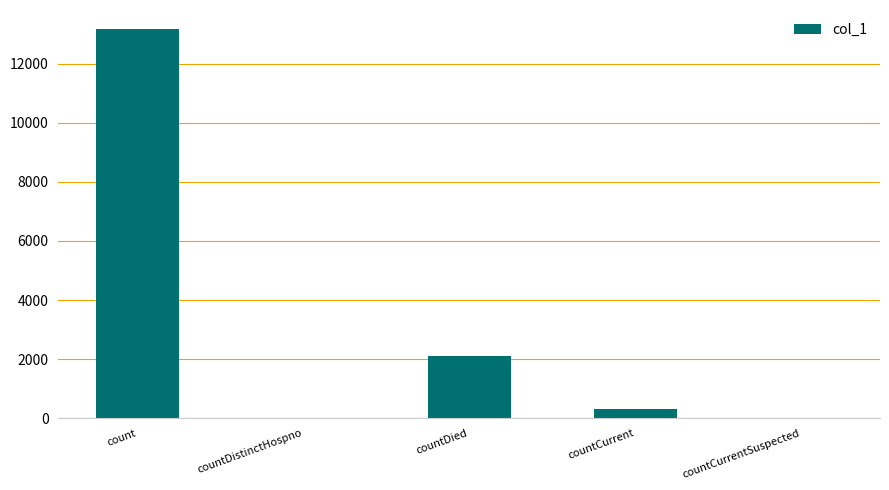

Which label corresponds to the largest value in the chart?

count